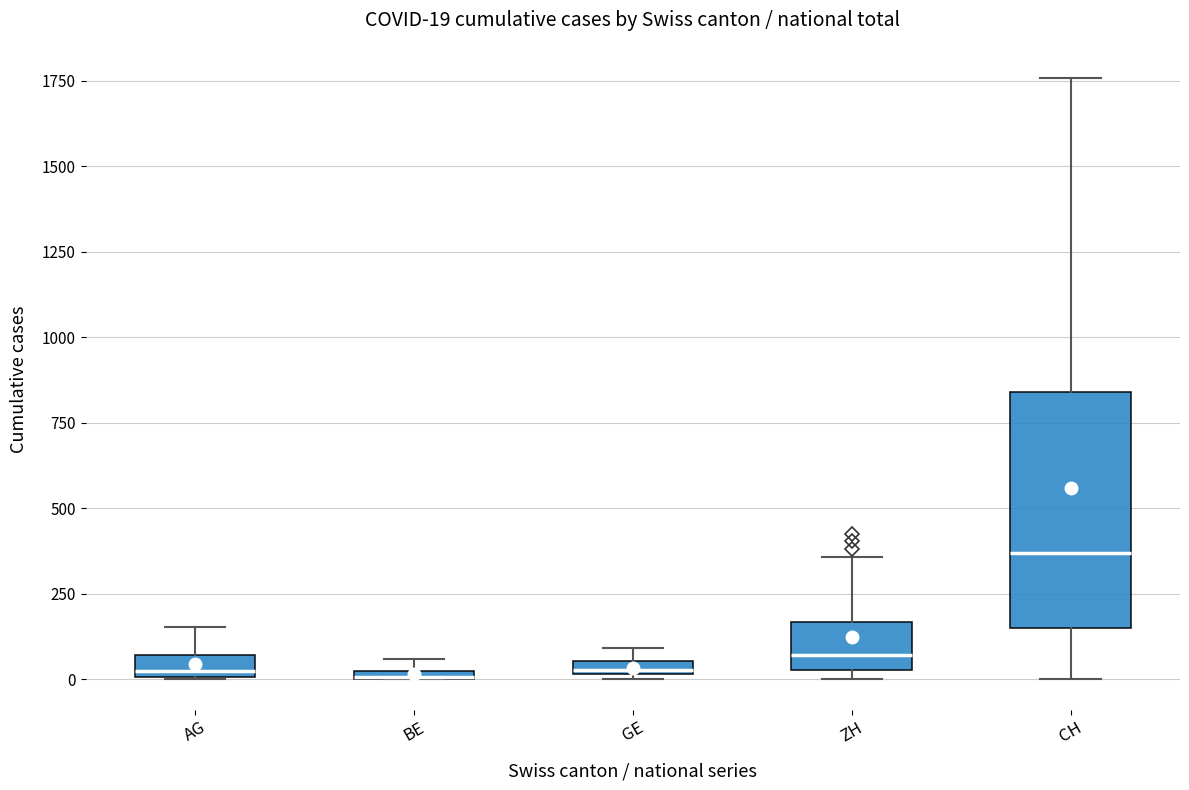

Which box is the tallest, from its lower edge to its upper edge?

CH